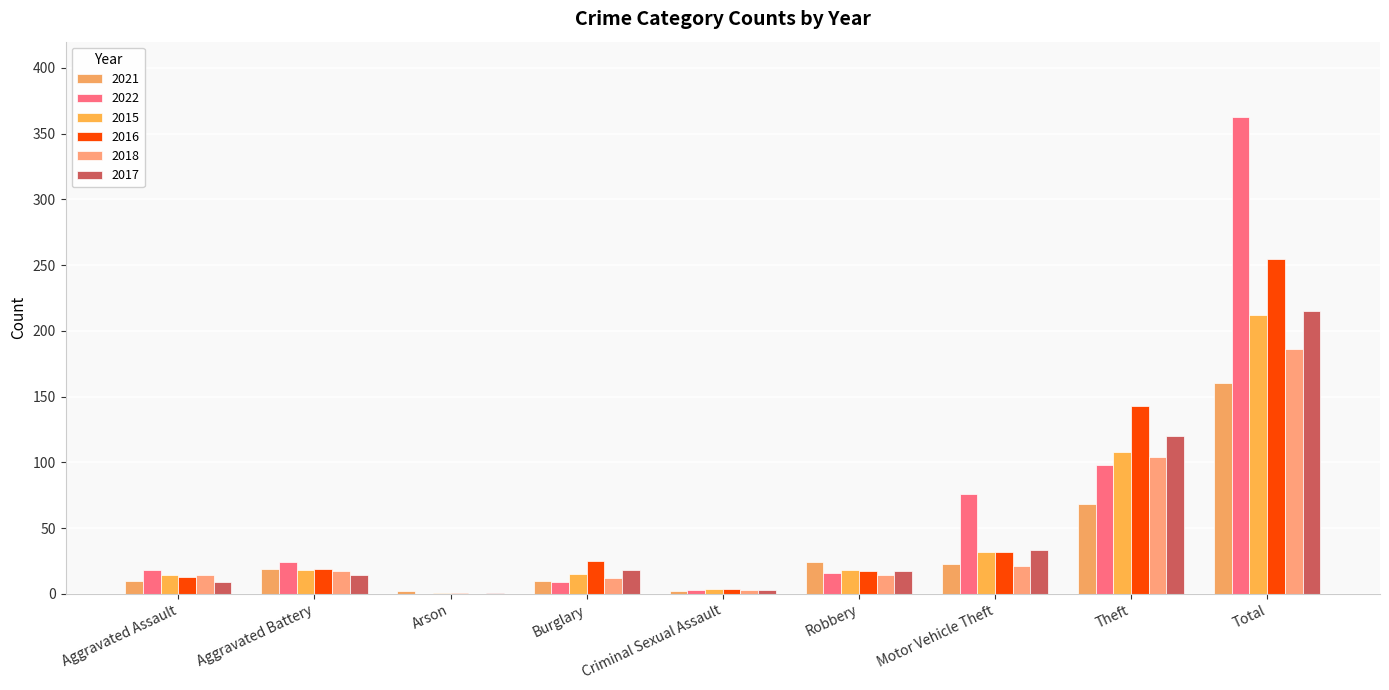

True or false: 2021 has a value of 2 at Arson.

True